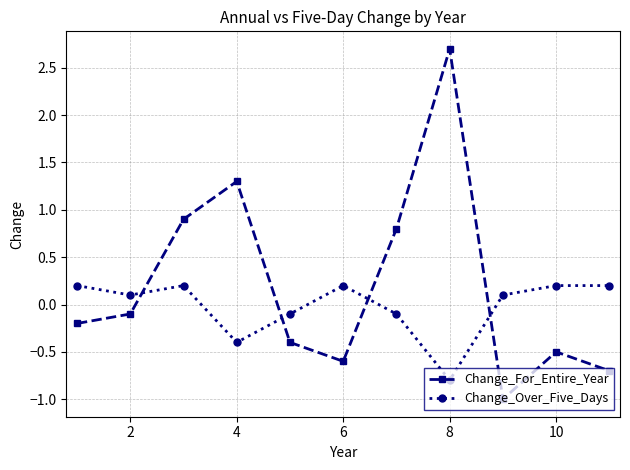

What is the value of the Change_Over_Five_Days point at the 6th from the left?

0.2